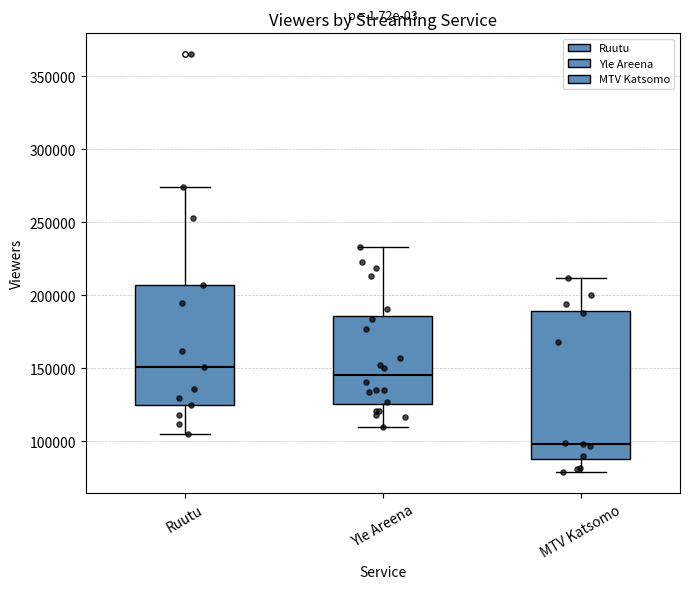

Which box has the highest median line?

Ruutu